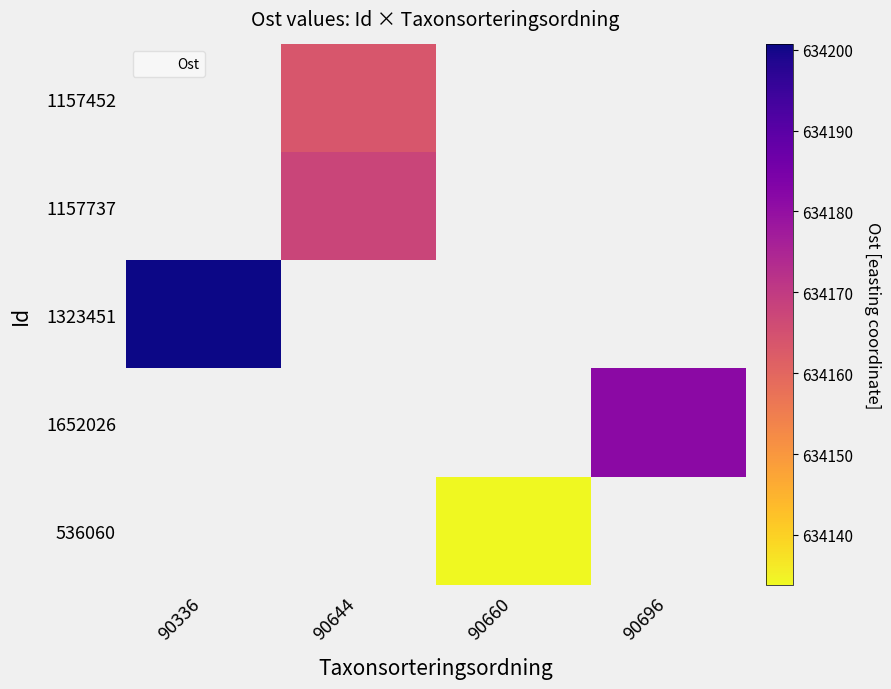

Which series has the largest range (max minus min)?

1323451